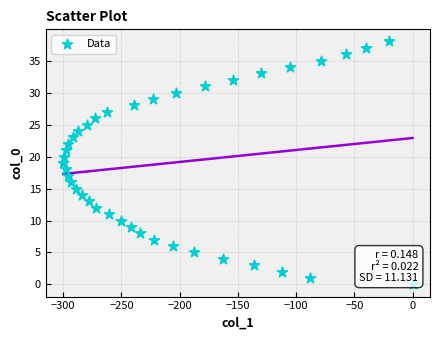

What is the range of Y values (max minus min)?

38